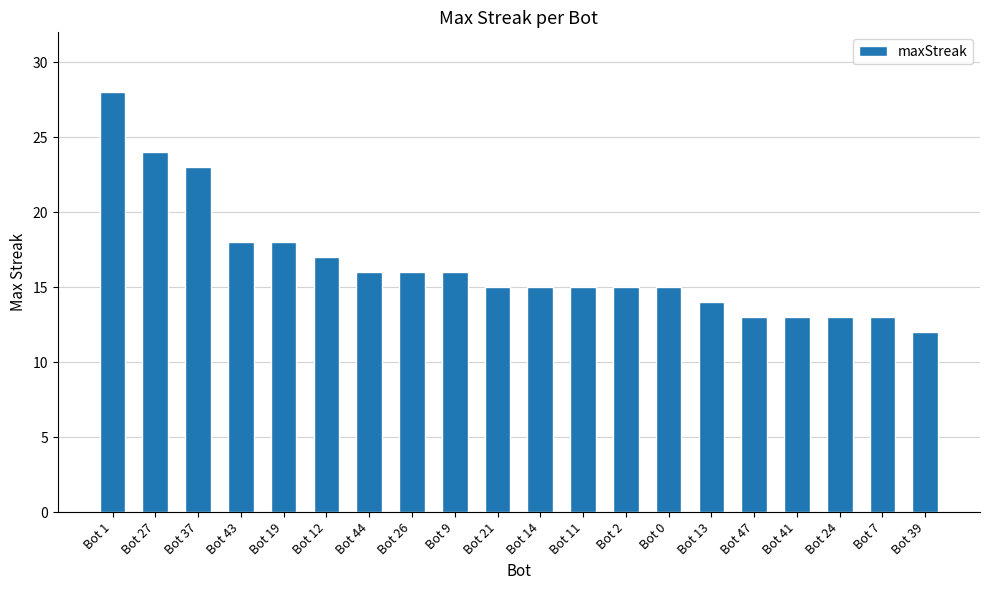

What is the change in value from Bot 0 to Bot 41?

-2